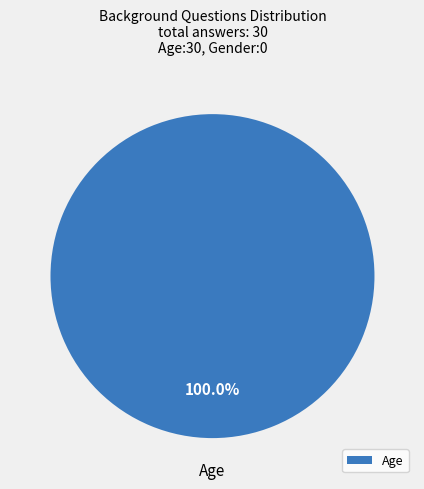

Rank the categories by value from highest to lowest.

Age